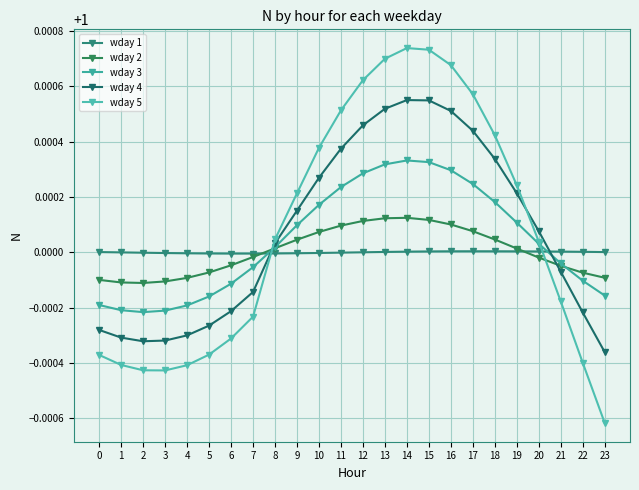

The value of wday 1 at 14 is 1.0. True or false?

True